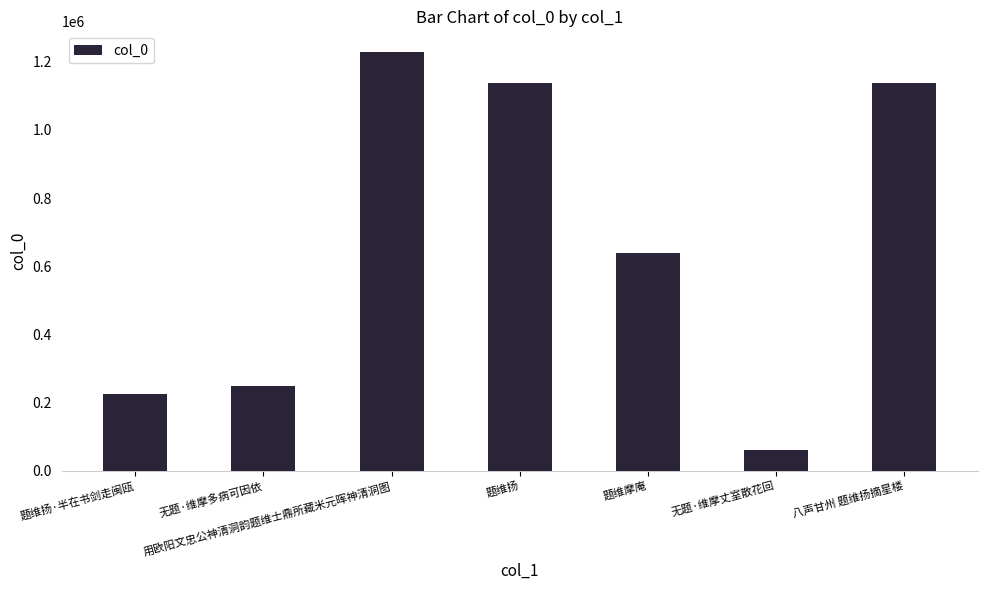

What is the smallest value displayed?

59896